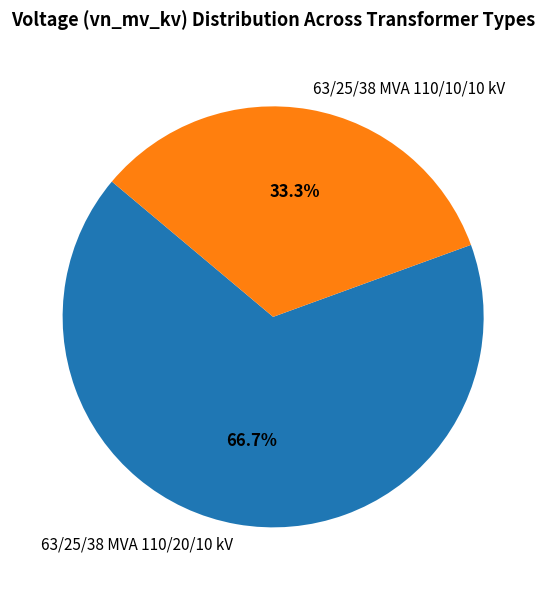

Rank the categories by value from lowest to highest.

63/25/38 MVA 110/10/10 kV, 63/25/38 MVA 110/20/10 kV